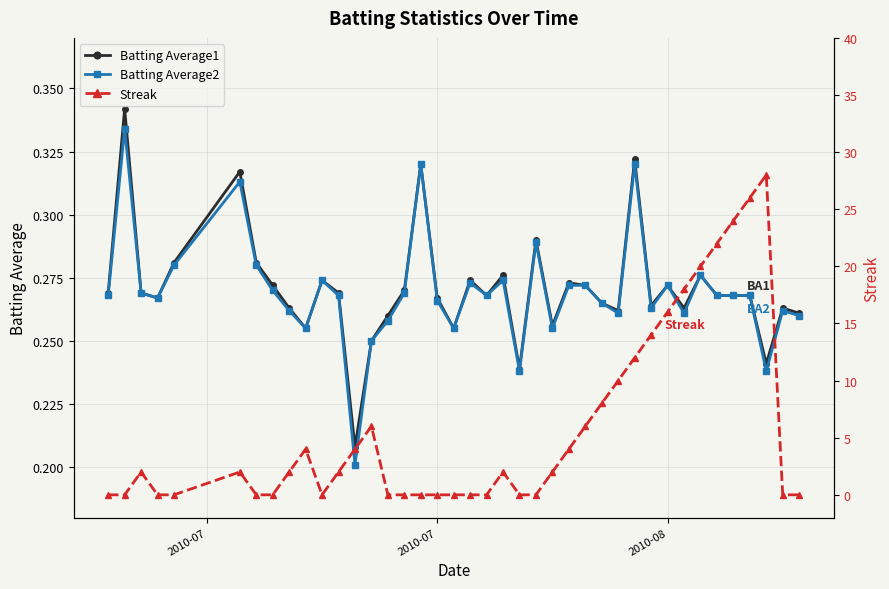

True or false: Batting Average1 has more than 2 interior local peaks.

True